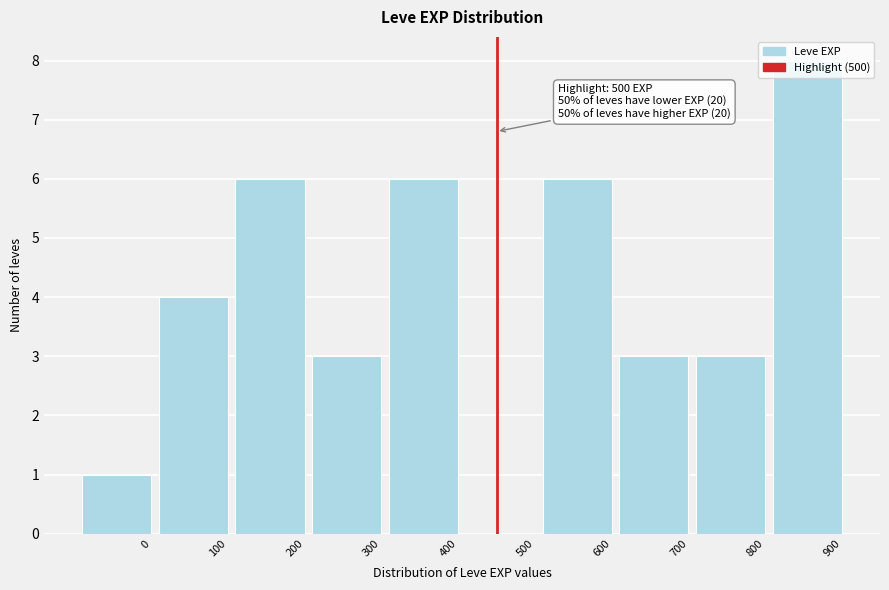

The chart shows a value of 6 at 600. True or false?

True